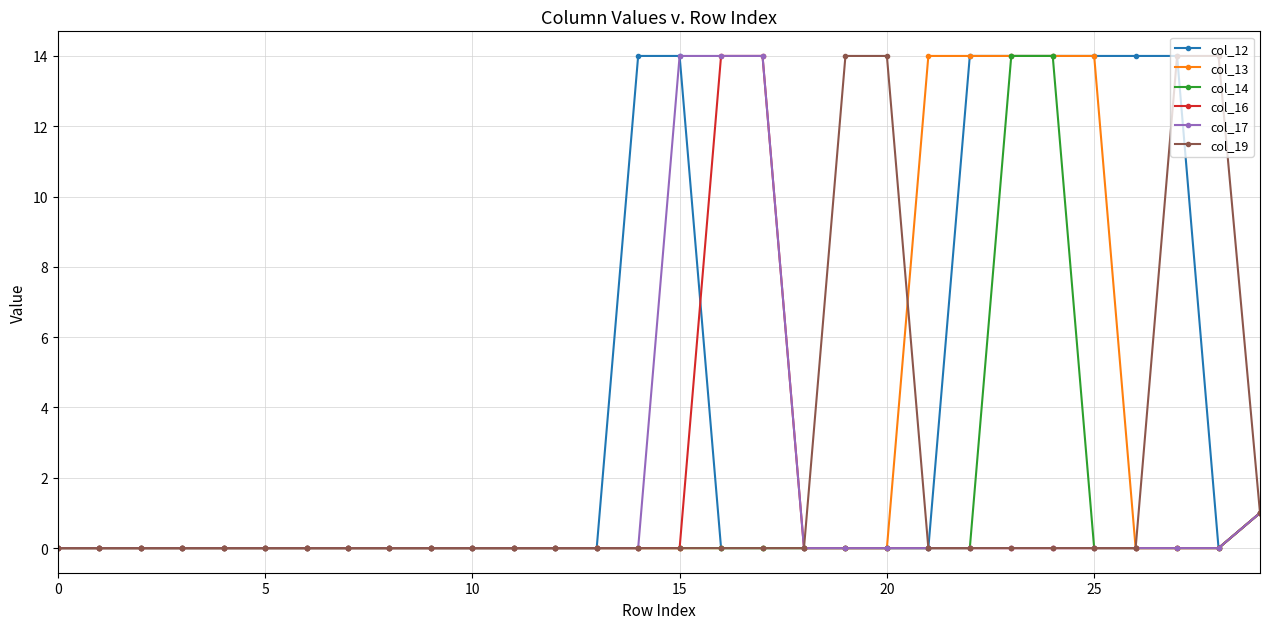

How many distinct data groups are displayed?

6